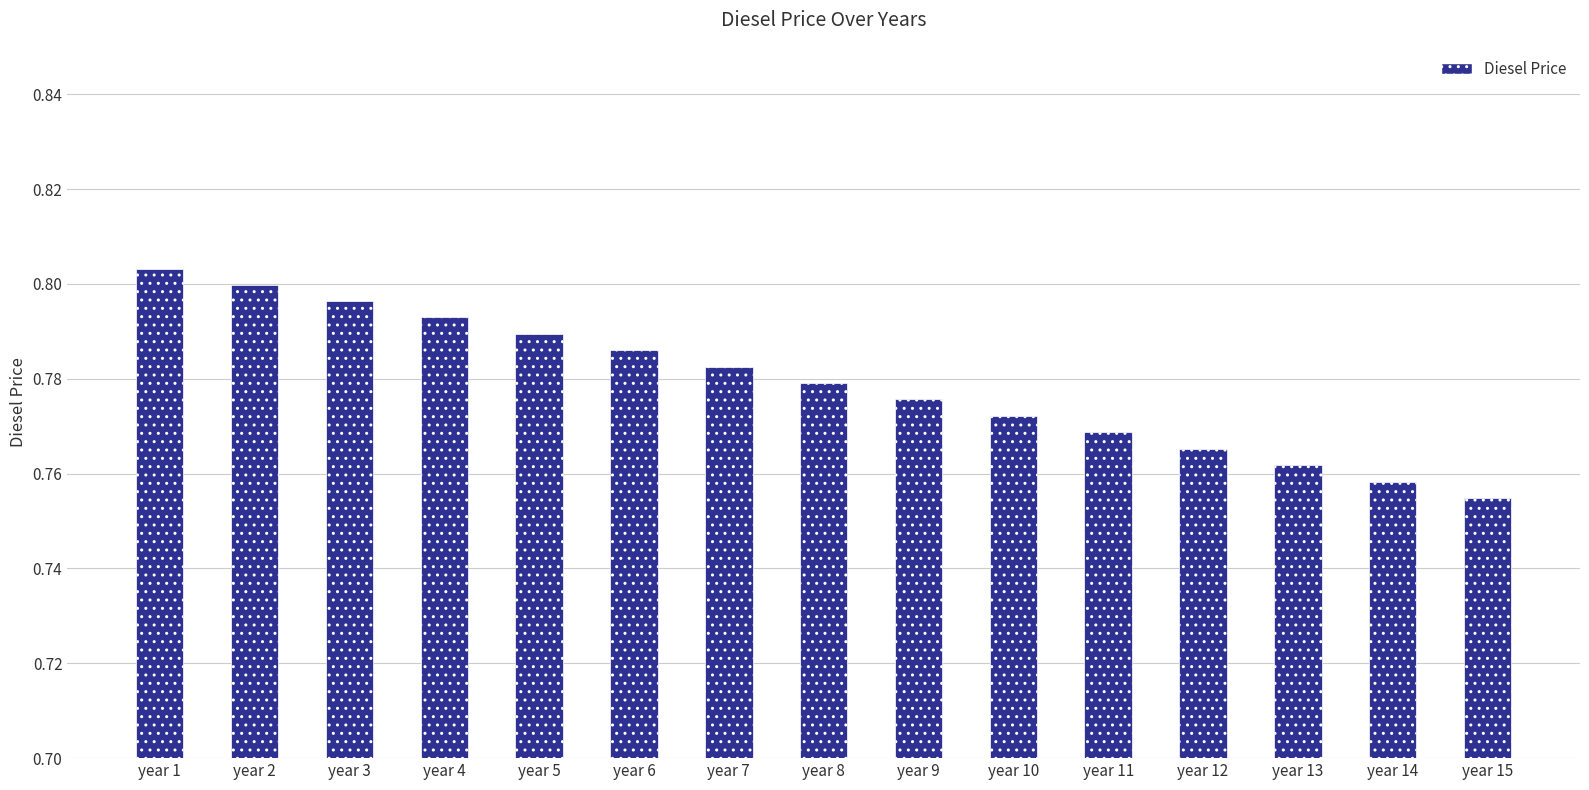

Between year 3 and year 9, which is larger?

year 3